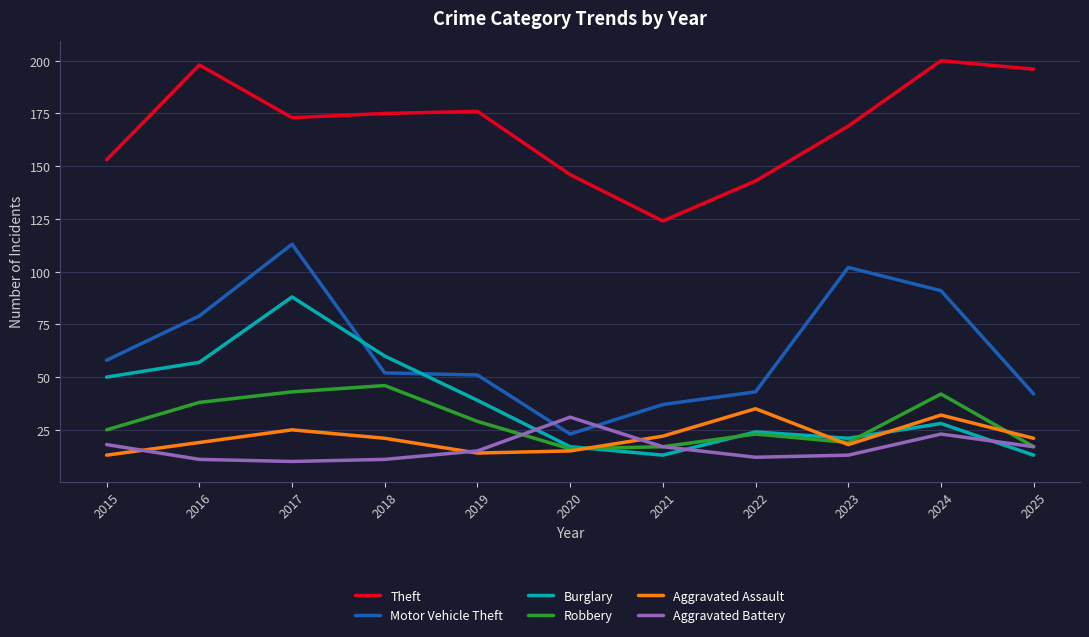

Is this an area chart (filled region under the line)?

No